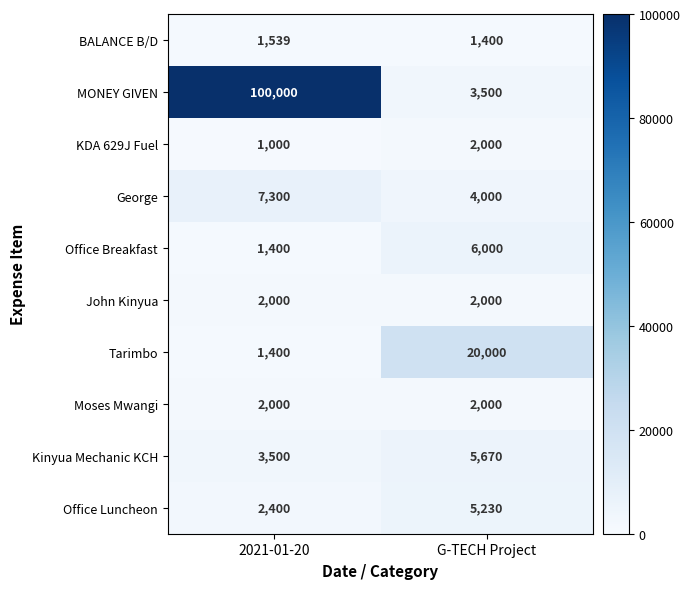

What value does the Moses Mwangi series have at 2021-01-20?

2000